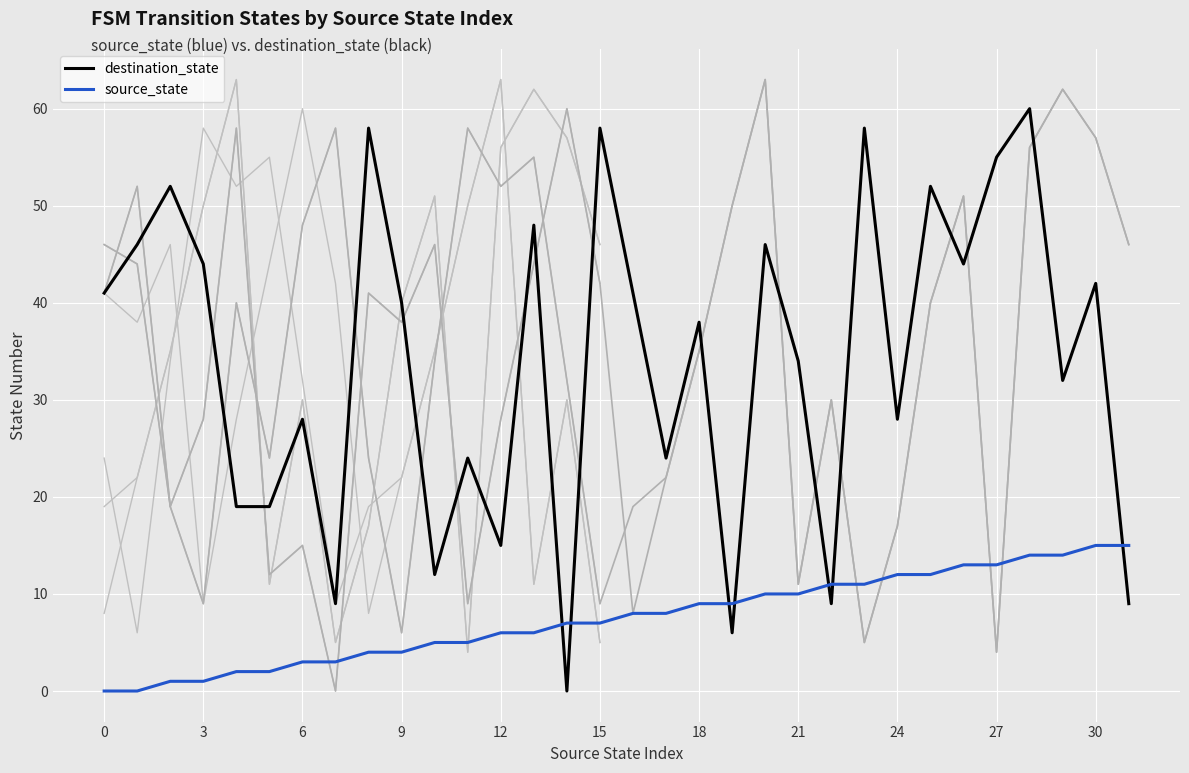

How many intersections are there between destination_state and source_state?

7